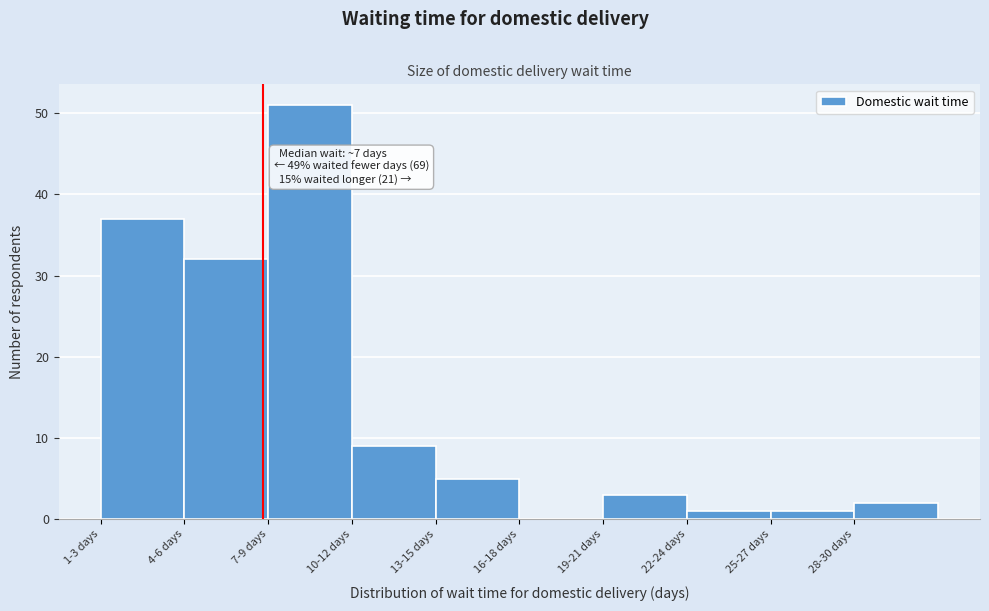

Which label corresponds to the largest value in the chart?

7-9 days